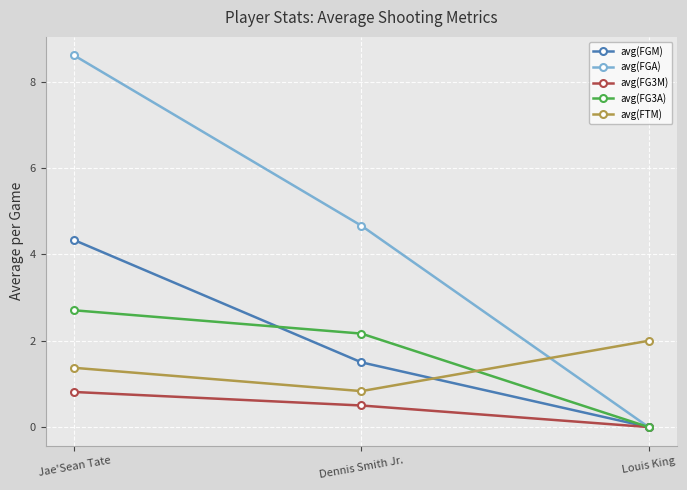

What is the approximate value of avg(FTM) at Dennis Smith Jr.?

0.8